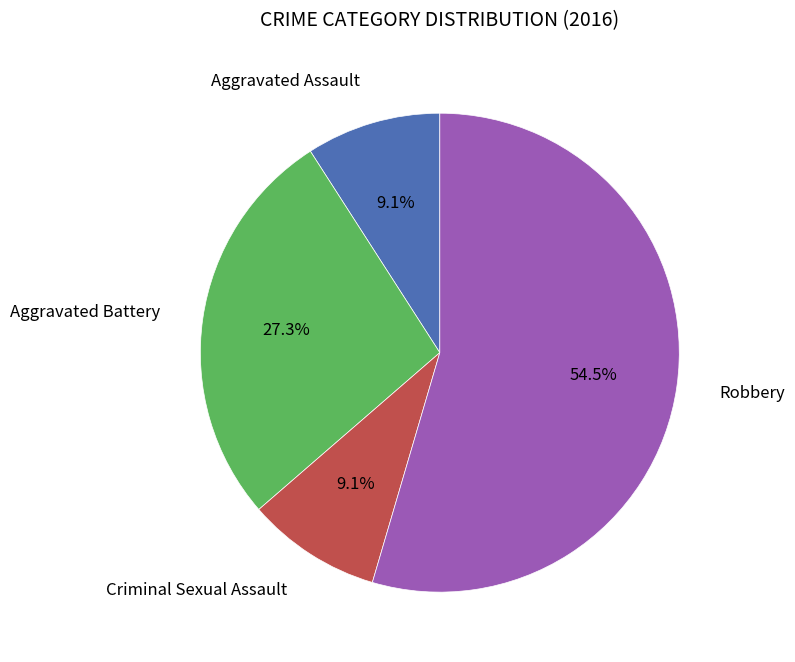

Does any single category account for the majority?

Yes